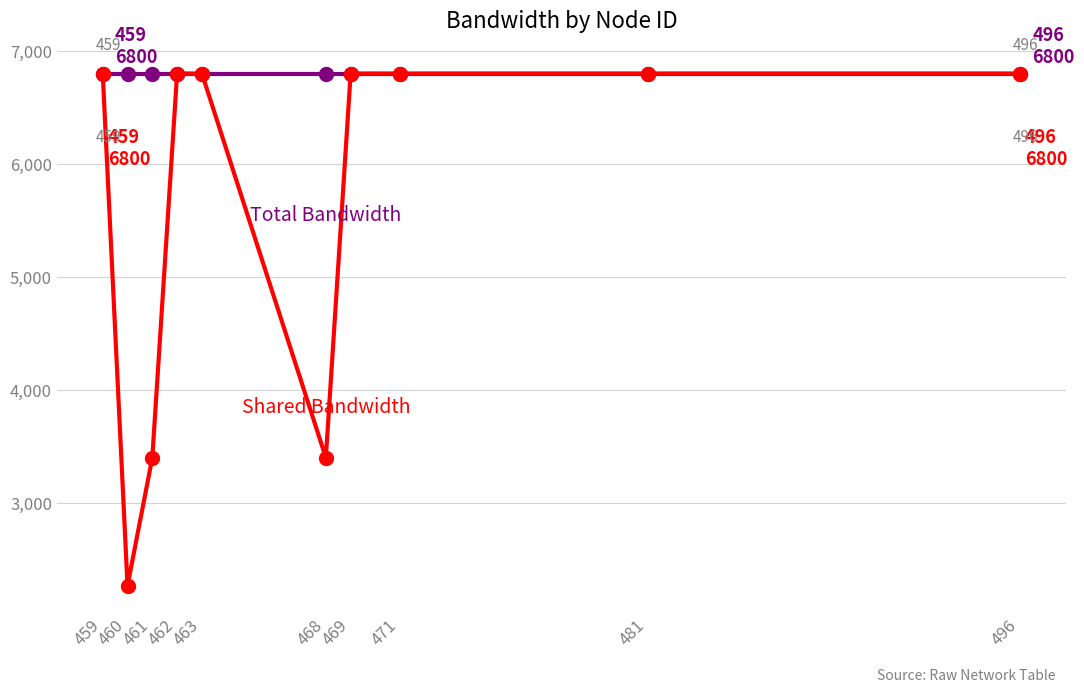

What is the spread (max minus min) of values at 468?

3400.0